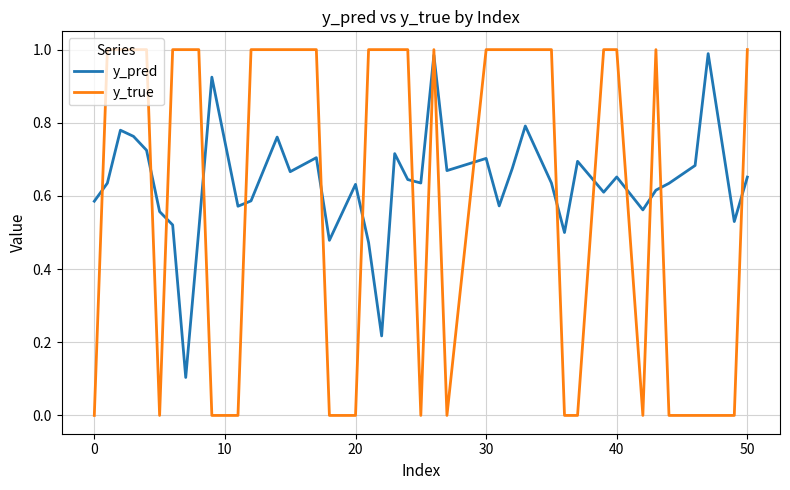

Which series has the largest range (max minus min)?

y_true